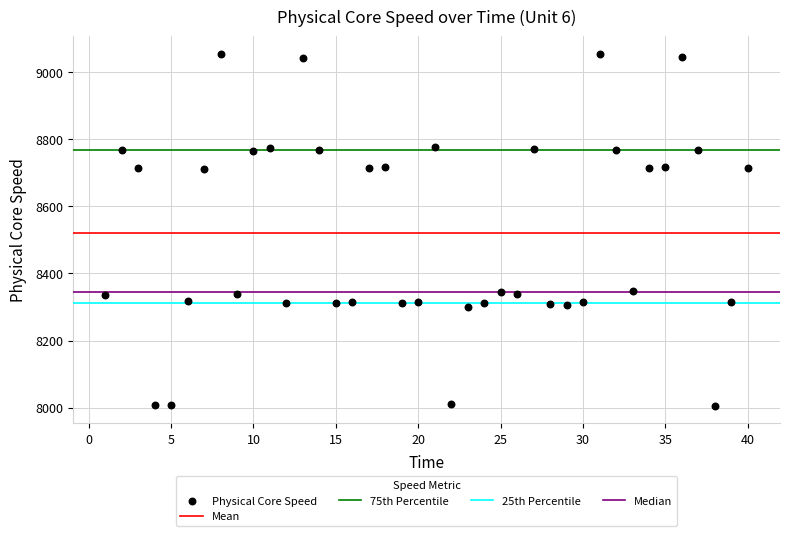

What is the range of Y values (max minus min)?

1047.1